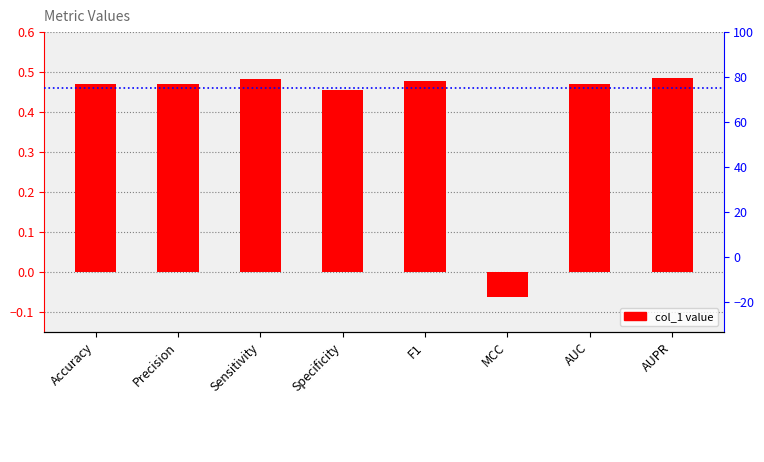

The chart shows a value of 0.2 at AUC. True or false?

False